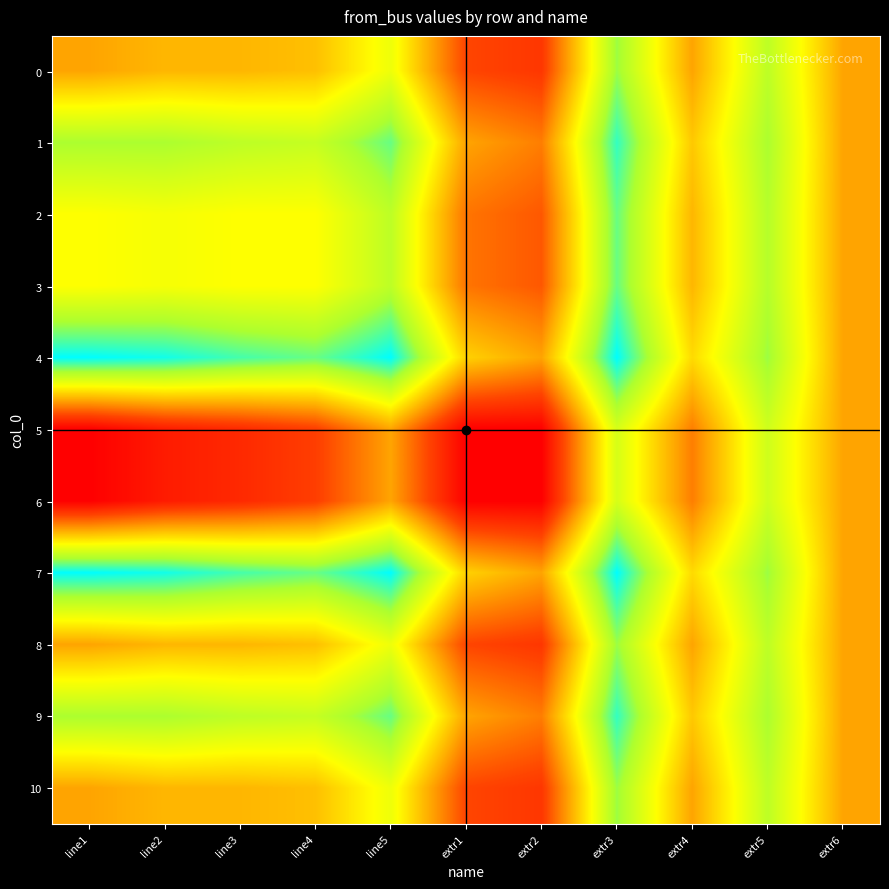

Reading left to right, transcribe all the data shown in this chart.

0: line1=7.0	line2=7.2	line3=7.2	line4=7.3	line5=8.2	extr1=6.0	extr2=5.8	extr3=9.1	extr4=7.0	extr5=8.8	extr6=7.0
1: line1=9.0	line2=9.0	line3=8.8	line4=8.7	line5=9.4	extr1=7.0	extr2=6.6	extr3=9.7	extr4=7.4	extr5=9.0	extr6=7.0
2: line1=8.0	line2=8.1	line3=8.0	line4=8.0	line5=8.8	extr1=6.5	extr2=6.2	extr3=9.4	extr4=7.2	extr5=8.9	extr6=7.0
3: line1=8.0	line2=8.1	line3=8.0	line4=8.0	line5=8.8	extr1=6.5	extr2=6.2	extr3=9.4	extr4=7.2	extr5=8.9	extr6=7.0
4: line1=10.0	line2=9.9	line3=9.6	line4=9.4	line5=10.0	extr1=7.5	extr2=7.0	extr3=10.0	extr4=7.6	extr5=9.1	extr6=7.0
5: line1=5.0	line2=5.4	line3=5.6	line4=5.9	line5=7.0	extr1=5.0	extr2=5.0	extr3=8.5	extr4=6.6	extr5=8.6	extr6=7.0
6: line1=5.0	line2=5.4	line3=5.6	line4=5.9	line5=7.0	extr1=5.0	extr2=5.0	extr3=8.5	extr4=6.6	extr5=8.6	extr6=7.0
7: line1=10.0	line2=9.9	line3=9.6	line4=9.4	line5=10.0	extr1=7.5	extr2=7.0	extr3=10.0	extr4=7.6	extr5=9.1	extr6=7.0
8: line1=7.0	line2=7.2	line3=7.2	line4=7.3	line5=8.2	extr1=6.0	extr2=5.8	extr3=9.1	extr4=7.0	extr5=8.8	extr6=7.0
9: line1=9.0	line2=9.0	line3=8.8	line4=8.7	line5=9.4	extr1=7.0	extr2=6.6	extr3=9.7	extr4=7.4	extr5=9.0	extr6=7.0
10: line1=7.0	line2=7.2	line3=7.2	line4=7.3	line5=8.2	extr1=6.0	extr2=5.8	extr3=9.1	extr4=7.0	extr5=8.8	extr6=7.0